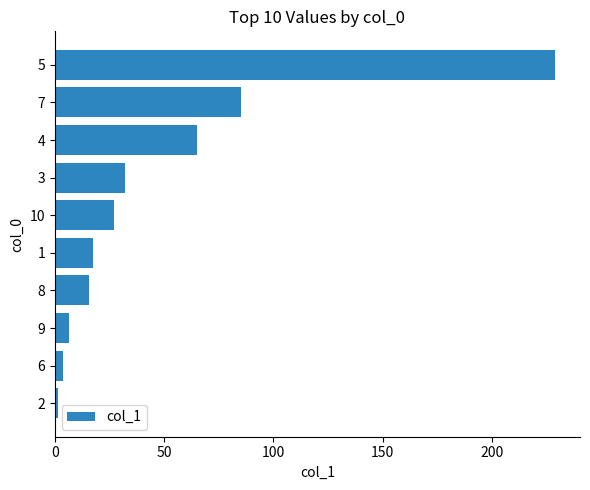

What is the change in value from 8 to 4?

+49.4